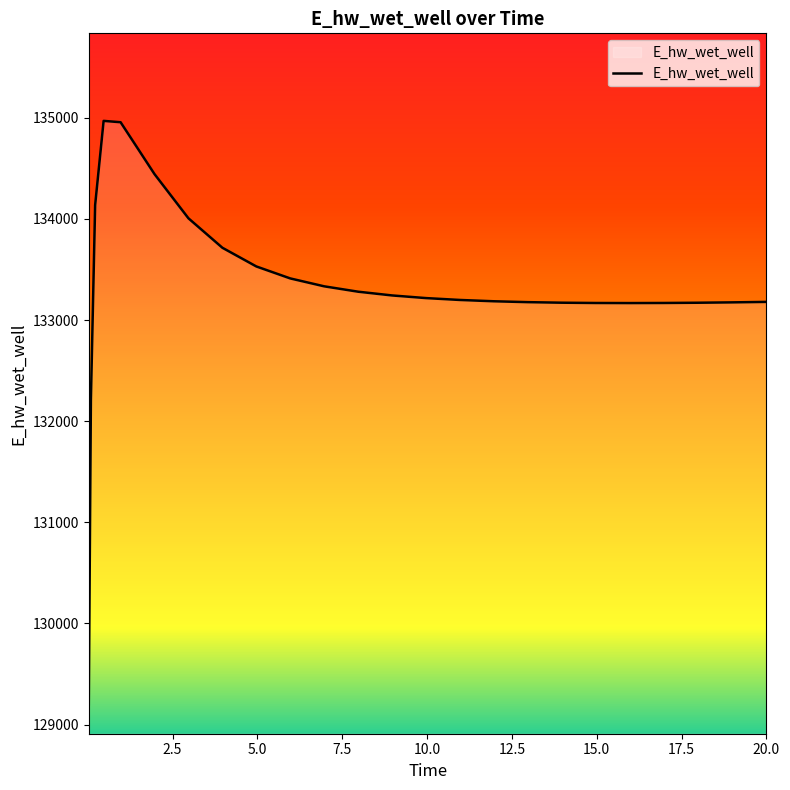

What is the maximum value shown in the chart?

134970.2